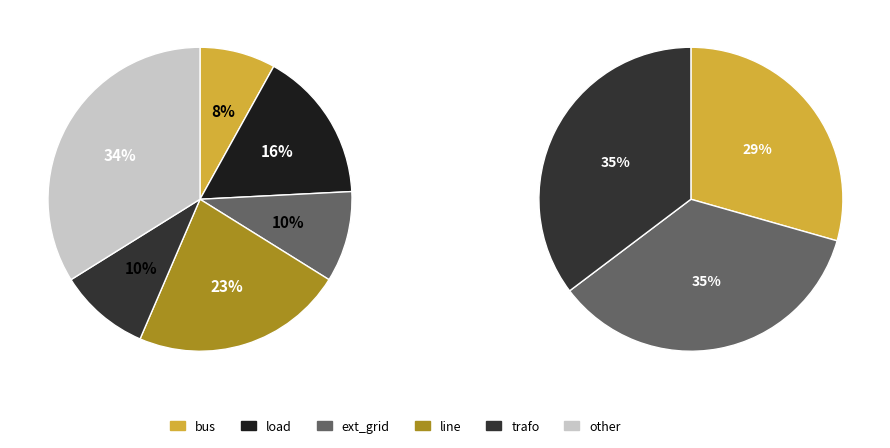

To the nearest percent, what portion does load represent?

16%